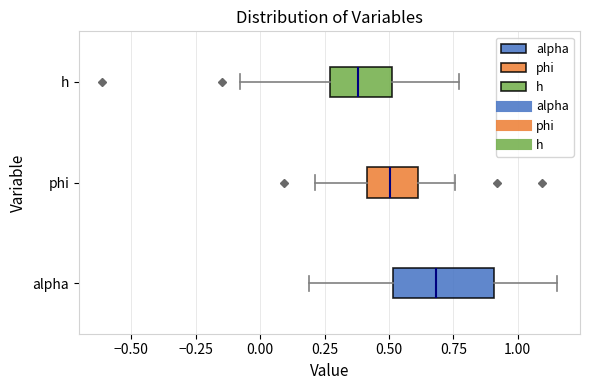

Reading bottom to top, read every box against the x-axis: the position of its median line, the range the box covers, and the ends of its whiskers. The values are not printed on the chart, so give them approximately, as read against the axis.

alpha: median 0.70, box 0.50 to 0.90, whiskers 0.20 to 1.15
phi: median 0.50, box 0.40 to 0.60, whiskers 0.20 to 0.75
h: median 0.40, box 0.25 to 0.50, whiskers -0.10 to 0.75